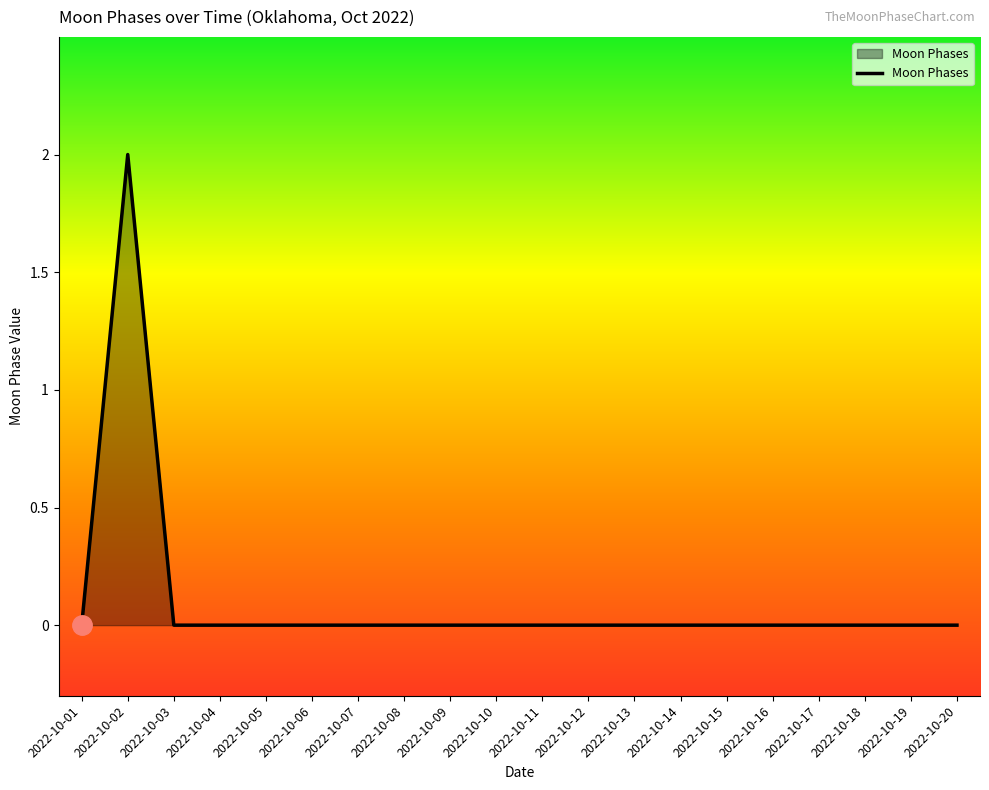

Reading right to left, what are all the values shown in this chart?

2022-10-20=0	2022-10-19=0	2022-10-18=0	2022-10-17=0	2022-10-16=0	2022-10-15=0	2022-10-14=0	2022-10-13=0	2022-10-12=0	2022-10-11=0	2022-10-10=0	2022-10-09=0	2022-10-08=0	2022-10-07=0	2022-10-06=0	2022-10-05=0	2022-10-04=0	2022-10-03=0	2022-10-02=2	2022-10-01=0